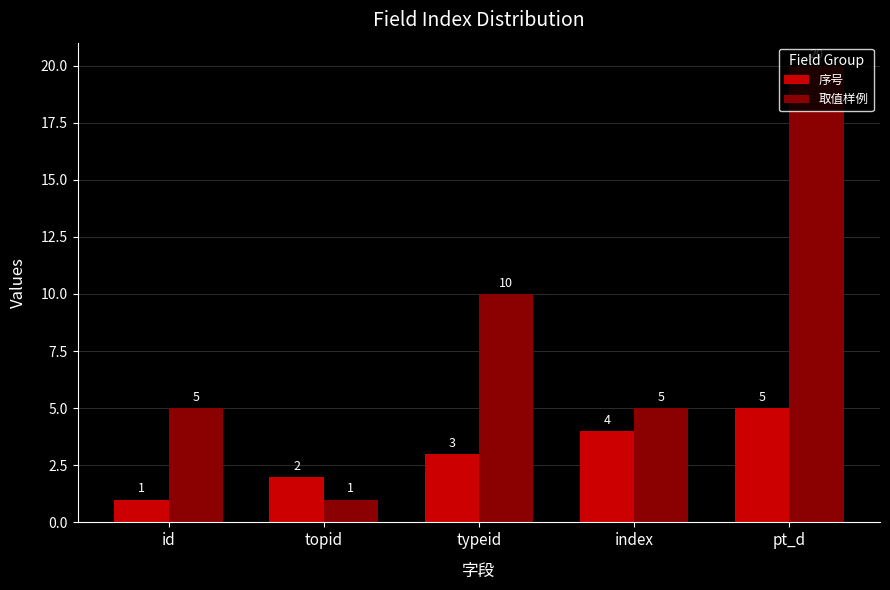

Read the 序号 value at pt_d.

5